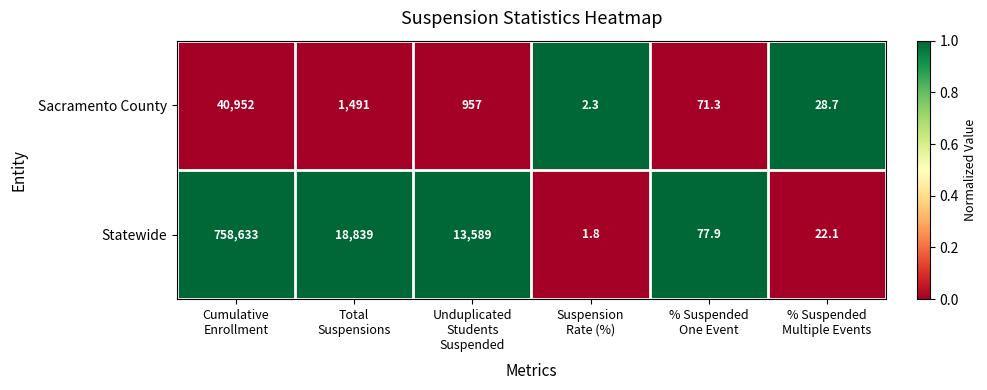

Reading left to right, what are all the values shown in this chart?

Sacramento County: 40952.0	1491.0	957.0	2.3	71.3	28.7
Statewide: 758633.0	18839.0	13589.0	1.8	77.9	22.1